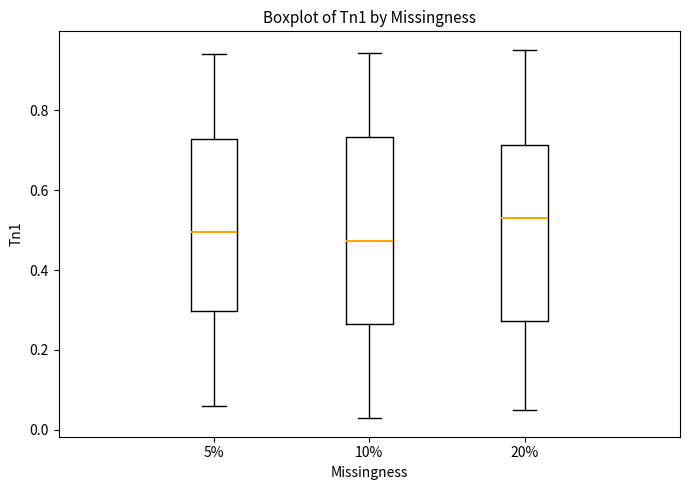

Where is the lower edge of the box at x = 20% on the y-axis? The values are not printed on the chart, so give them approximately, as read against the axis.

0.28